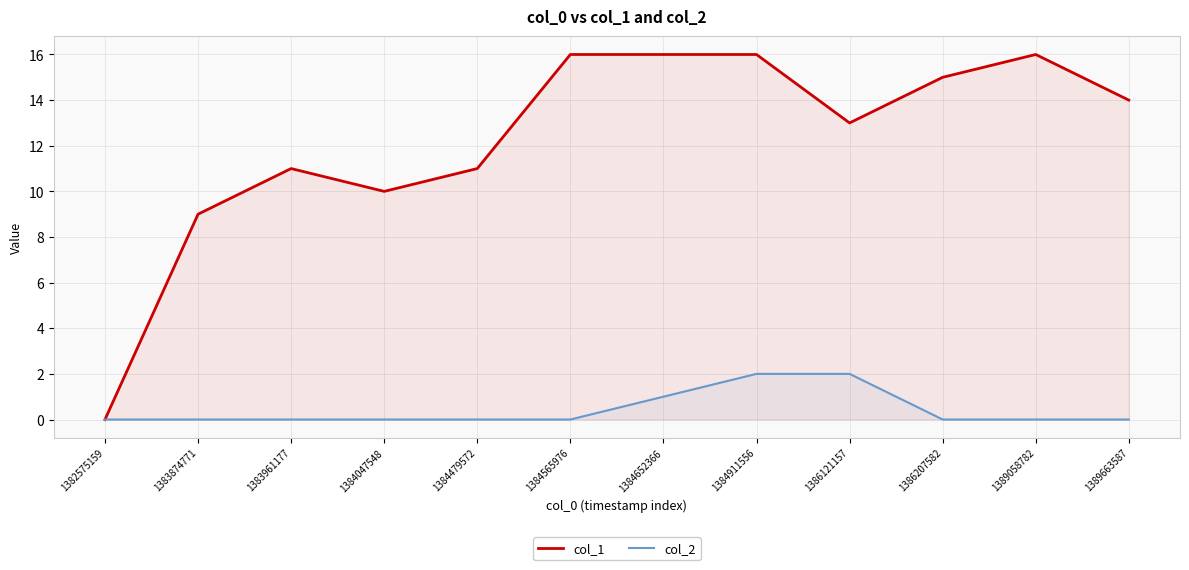

The value of col_1 at 1384479572 is 4. True or false?

False